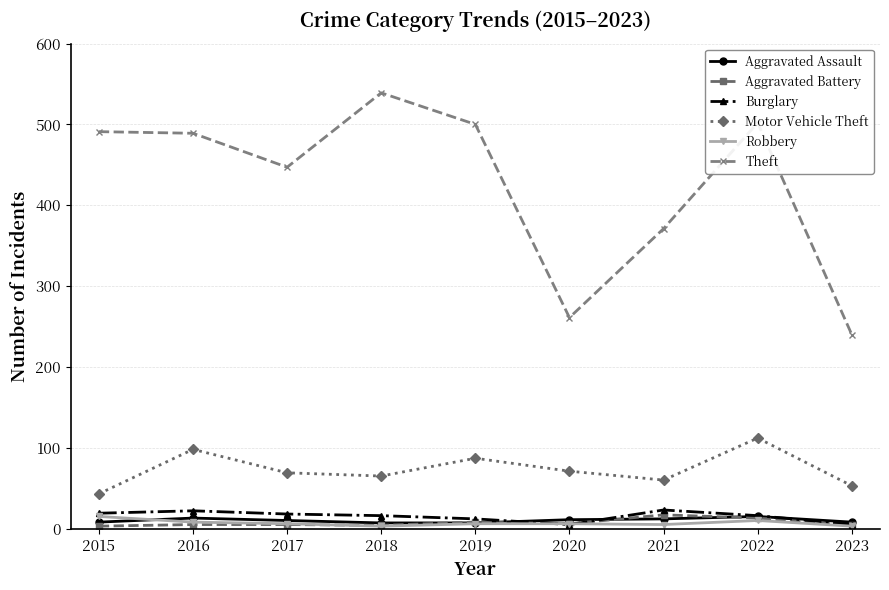

At which label does Robbery reach its peak?

2015